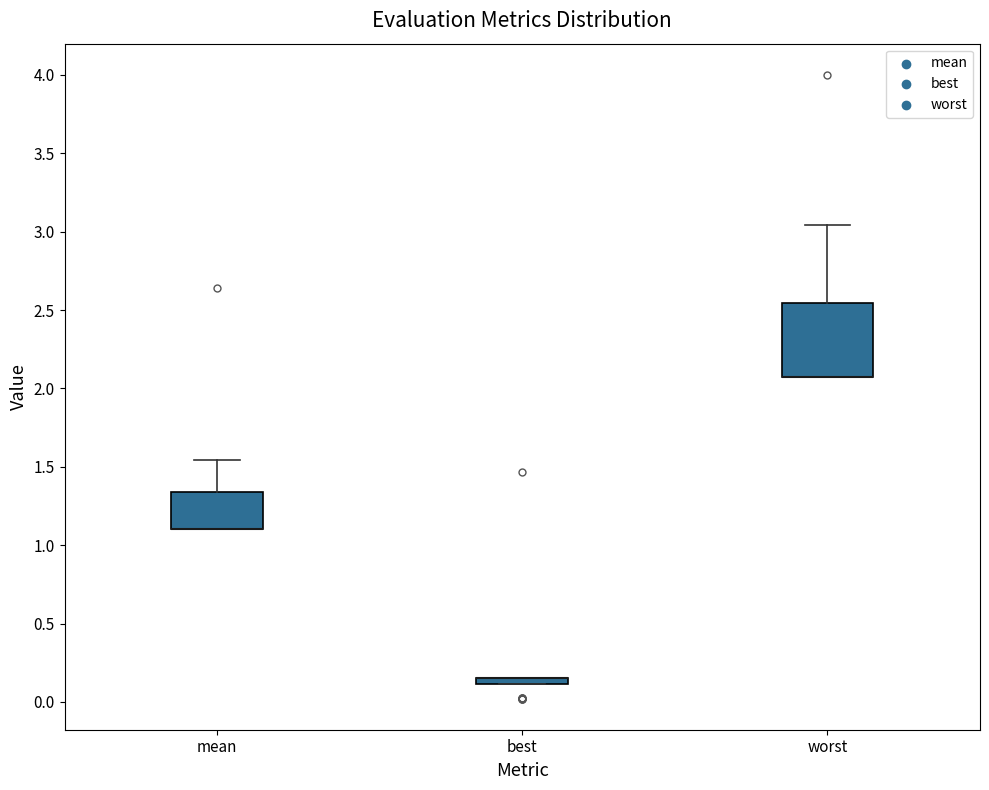

Comparing the boxes themselves (not the whiskers), which one is the tallest?

worst